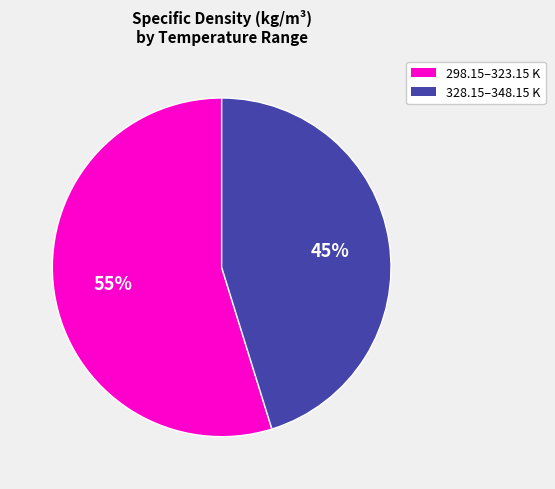

Is the sum of 328.15–348.15 K and 298.15–323.15 K greater than half?

Yes